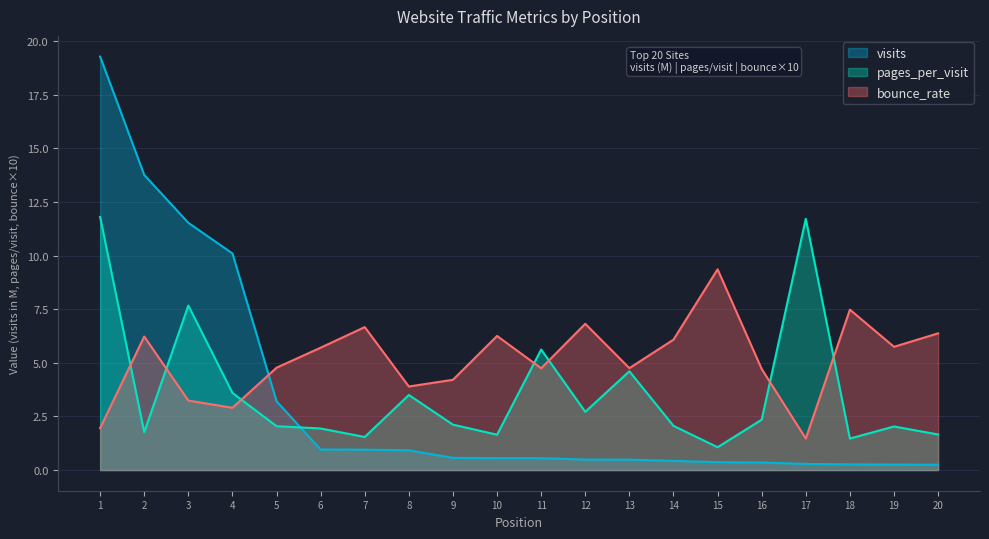

Reading right to left, what are all the values shown in this chart?

visits: 20=0.2	19=0.3	18=0.3	17=0.3	16=0.4	15=0.4	14=0.4	13=0.5	12=0.5	11=0.6	10=0.6	9=0.6	8=0.9	7=1.0	6=1.0	5=3.2	4=10.1	3=11.5	2=13.8	1=19.3
pages_per_visit: 20=1.7	19=2.0	18=1.5	17=11.7	16=2.3	15=1.1	14=2.1	13=4.6	12=2.7	11=5.6	10=1.6	9=2.1	8=3.5	7=1.5	6=1.9	5=2.0	4=3.6	3=7.7	2=1.8	1=11.8
bounce_rate: 20=6.4	19=5.7	18=7.5	17=1.5	16=4.7	15=9.4	14=6.1	13=4.8	12=6.8	11=4.7	10=6.3	9=4.2	8=3.9	7=6.7	6=5.7	5=4.8	4=2.9	3=3.2	2=6.2	1=2.0